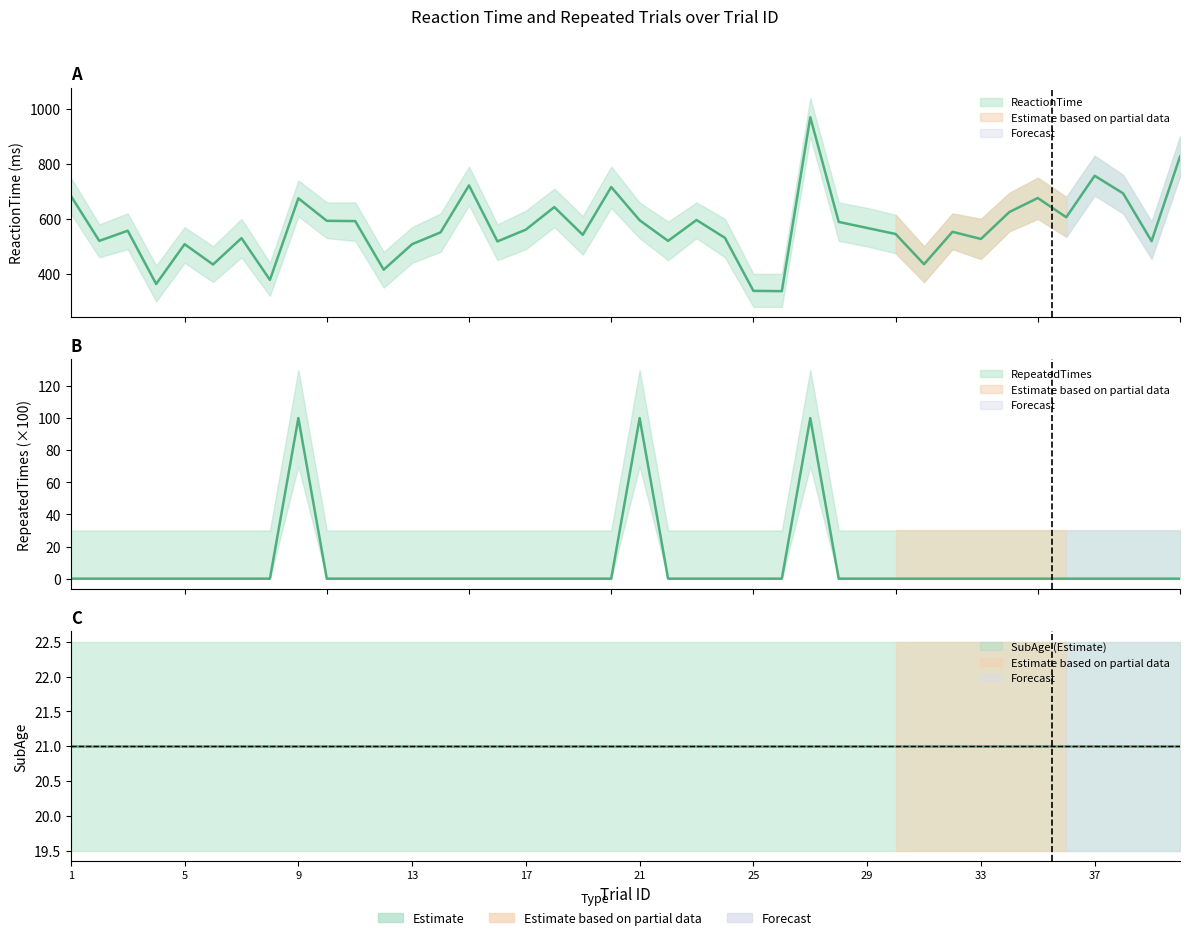

The ReactionTime series shows 592 at 11. True or false?

True